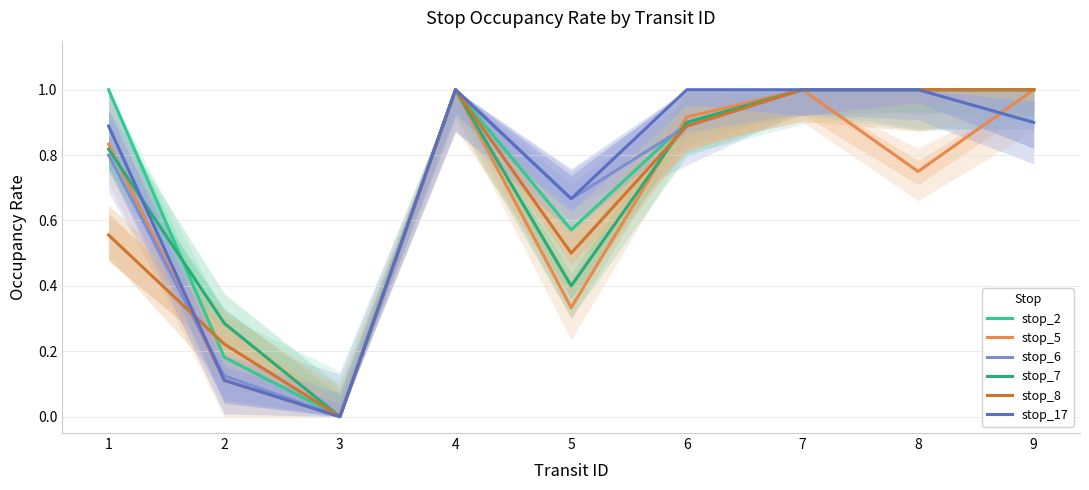

Which has a higher value, 6 or 4?

4